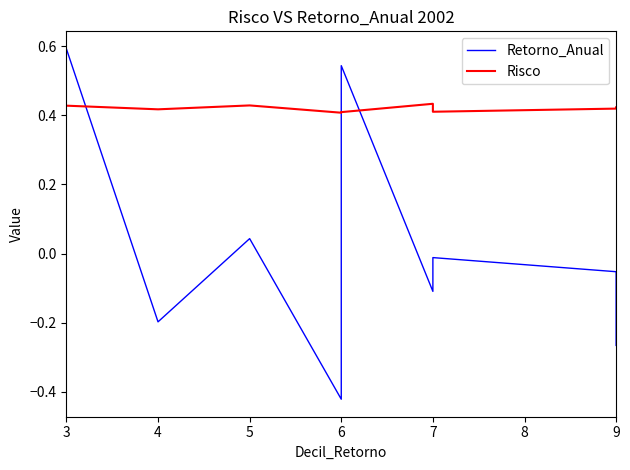

List the series in order of their peak value, highest first.

Retorno_Anual, Risco